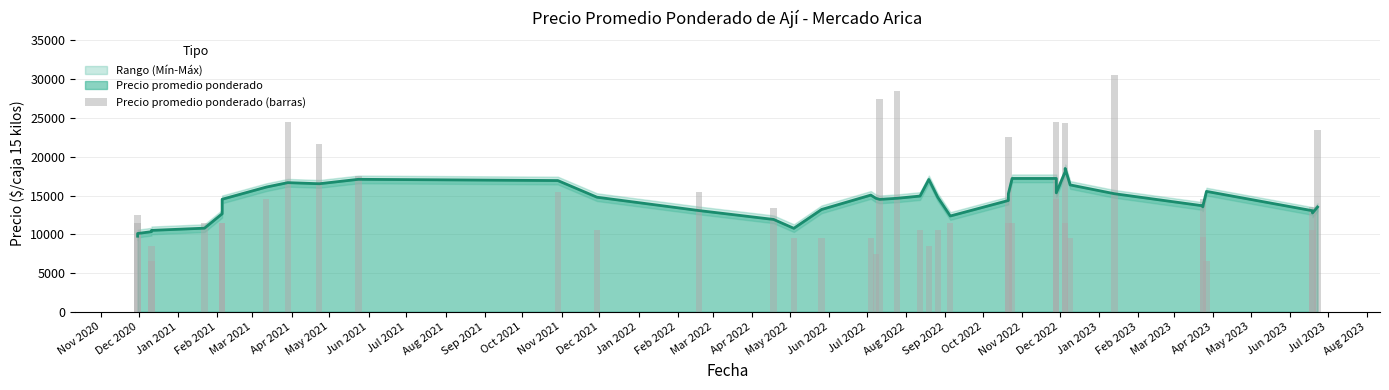

What position from the left is Apr 2023?

30